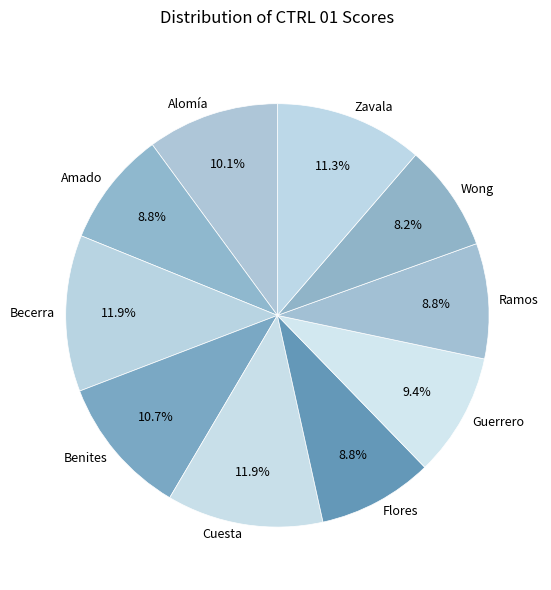

Approximately how many times larger is the value at Zavala compared to Guerrero?

1.2